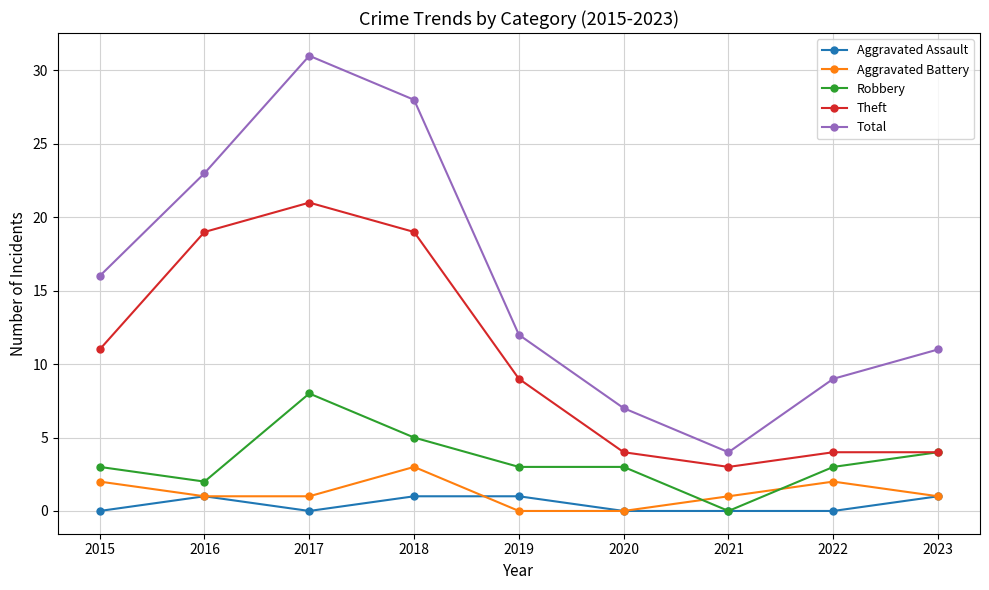

What is the total value across all series at 2020?

14